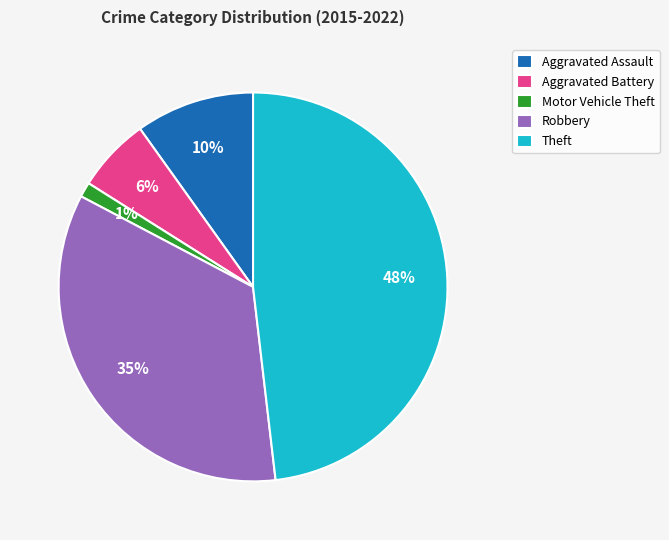

True or false: Robbery accounts for 43% of the total.

False